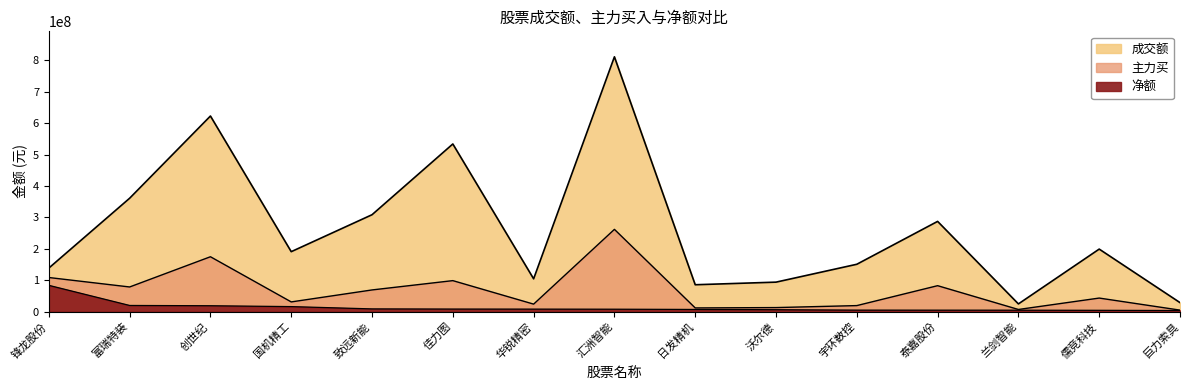

What is the label of the 2nd point from the right?

儒竞科技